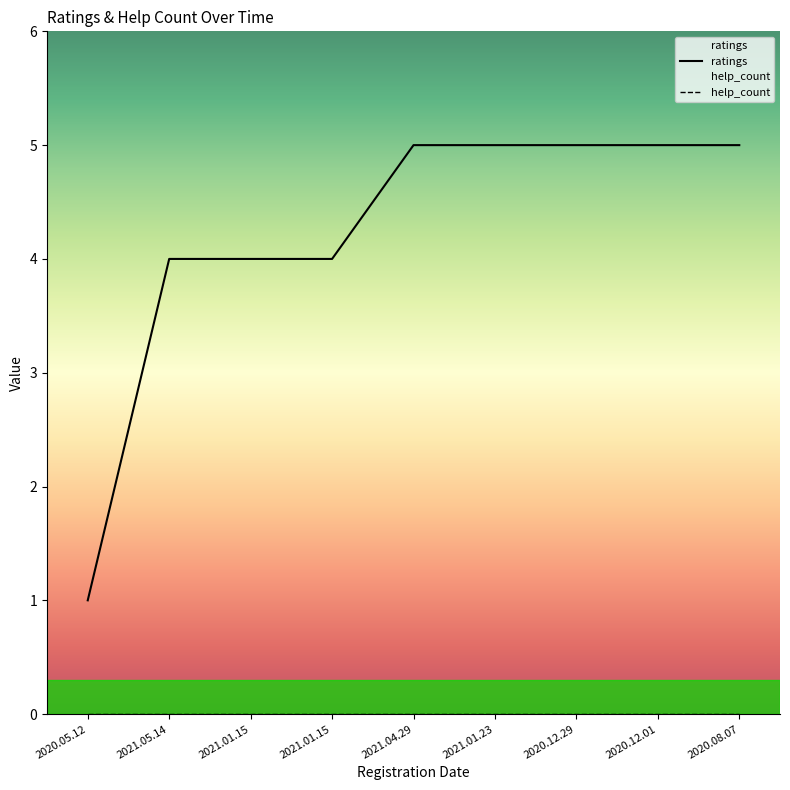

Which series has the largest range (max minus min)?

ratings